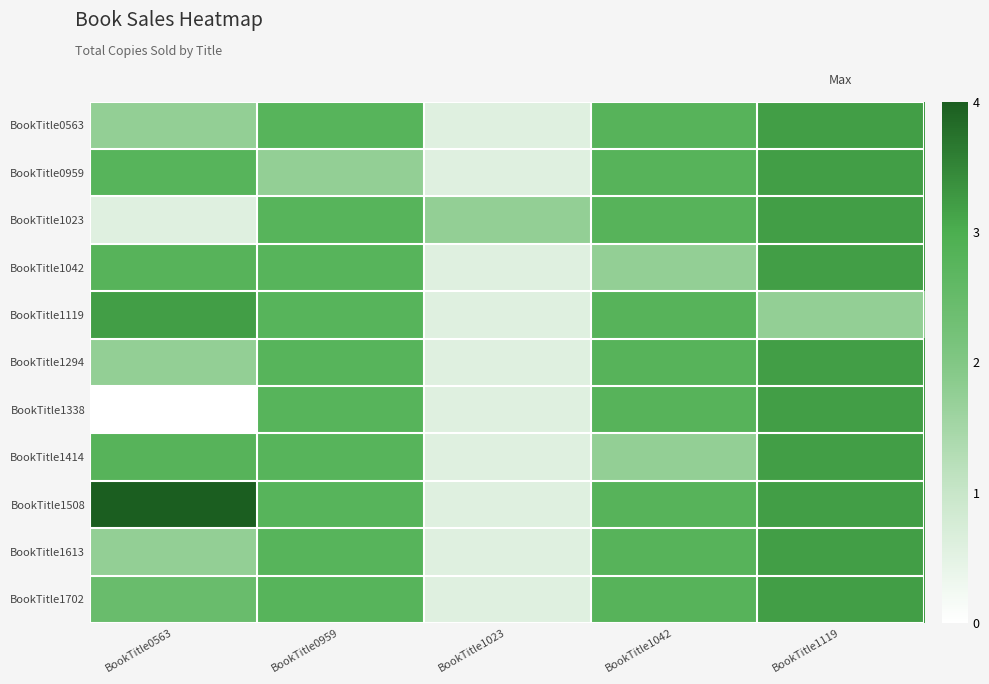

Between BookTitle0563 and BookTitle1042, which series saw the biggest shift?

BookTitle1338